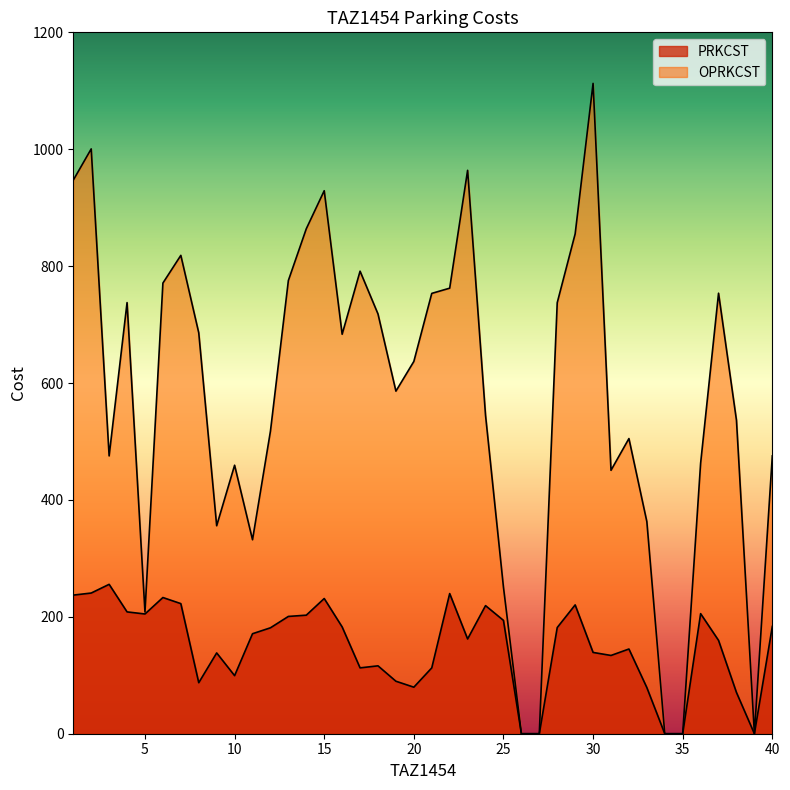

True or false: PRKCST and OPRKCST cross at least once.

False